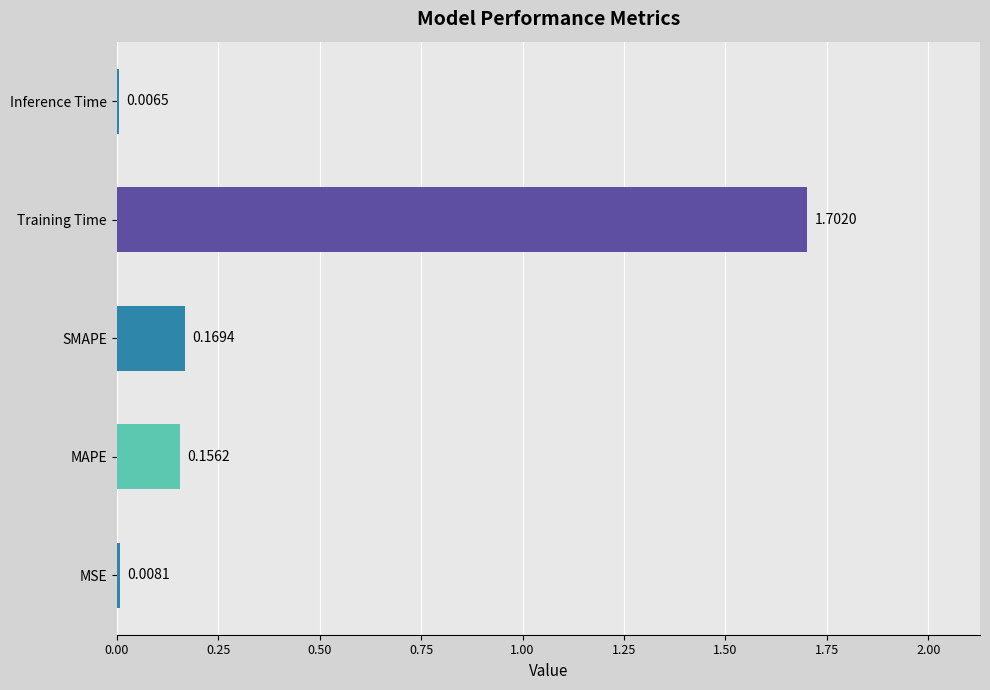

What is the change in value from SMAPE to Training Time?

+1.5